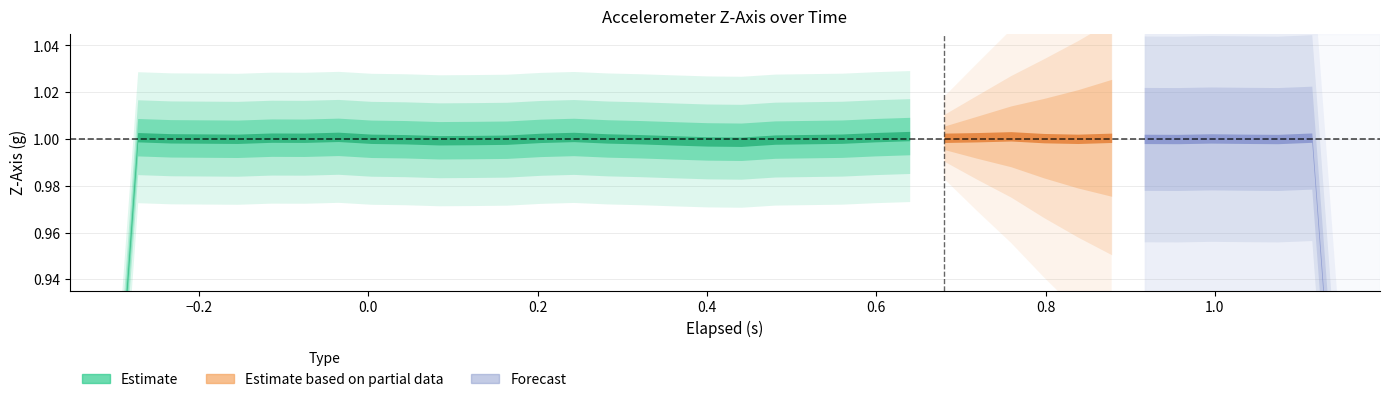

Reading left to right, extract all data points from this chart.

elapsed: -0.4	-0.3	-0.3	-0.2	-0.2	-0.2	-0.1	-0.1	-0.0	0.0	0.0	0.1	0.1	0.2	0.2	0.2	0.3	0.3	0.4	0.4	0.4	0.5	0.5	0.6	0.6	0.6	0.7	0.7	0.8	0.8	0.8	0.9	0.9	1.0	1.0	1.0	1.1	1.1	1.2	1.2
z: 1.0	1.0	1.0	1.0	1.0	1.0	1.0	1.0	1.0	1.0	1.0	1.0	1.0	1.0	1.0	1.0	1.0	1.0	1.0	1.0	1.0	1.0	1.0	1.0	1.0	1.0	1.0	1.0	1.0	1.0	1.0	1.0	1.0	1.0	1.0	1.0	1.0	1.0	1.0	1.0